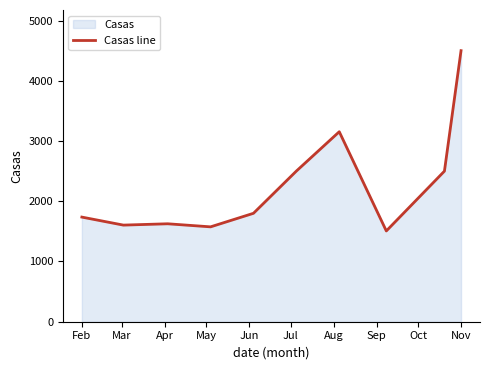

Count the number of data series in this chart.

1